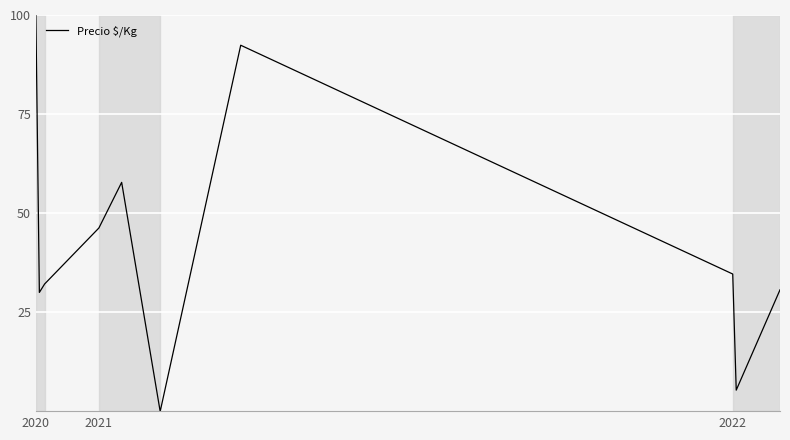

What is the difference between the maximum and minimum values?

100.0